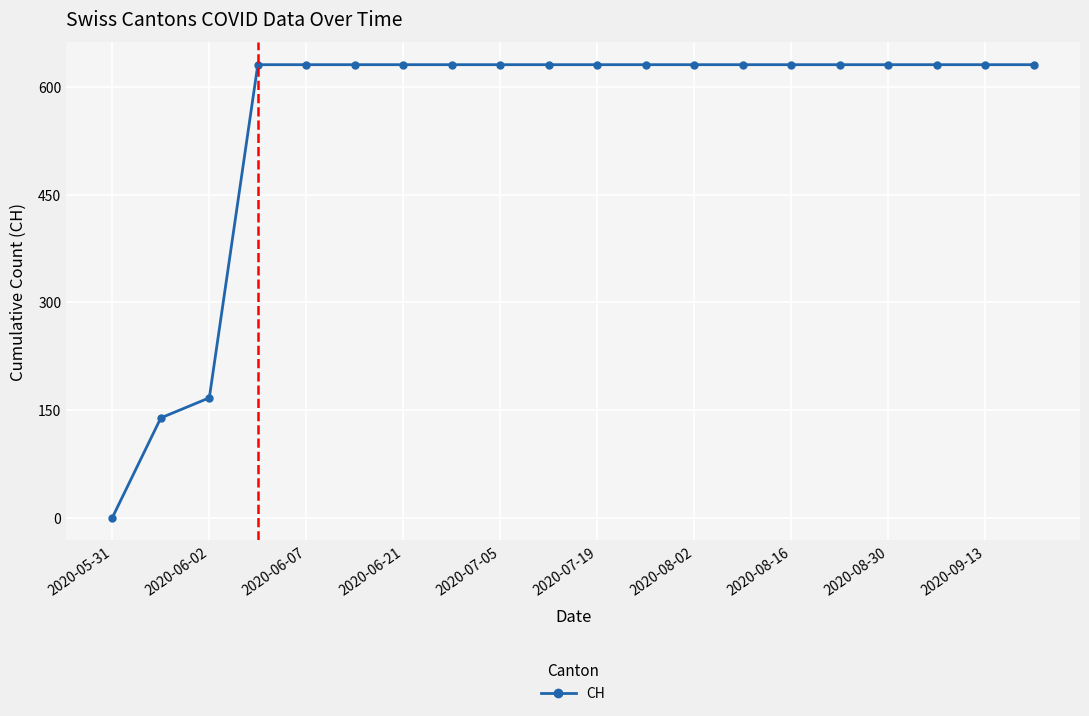

What is the sum of all values?

11033